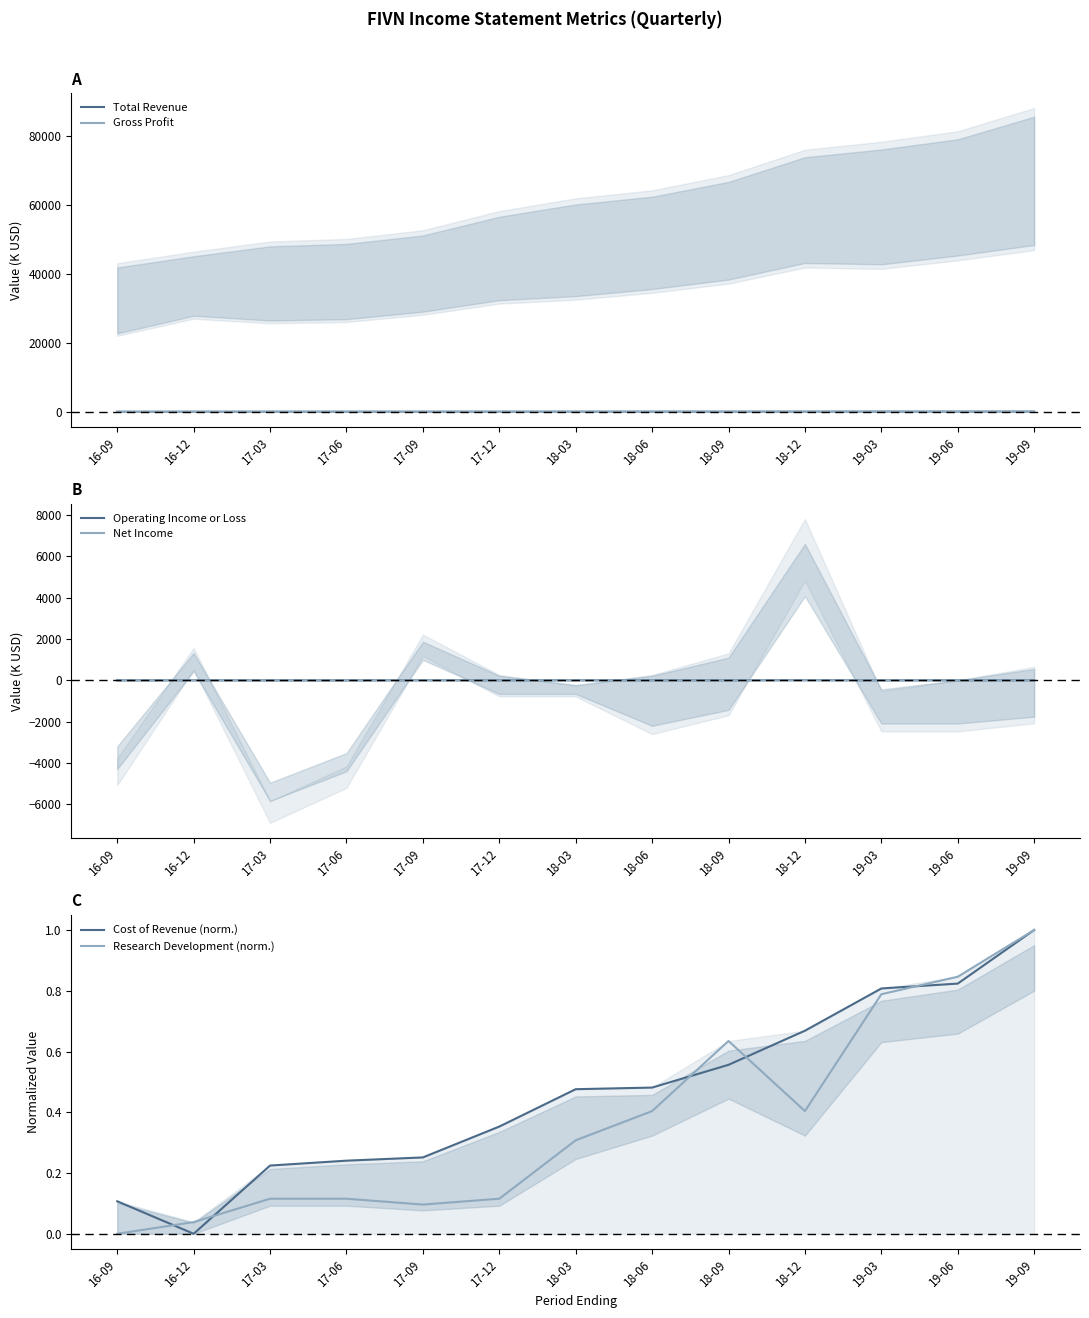

What is the spread (max minus min) of values at 18-03?

59.5